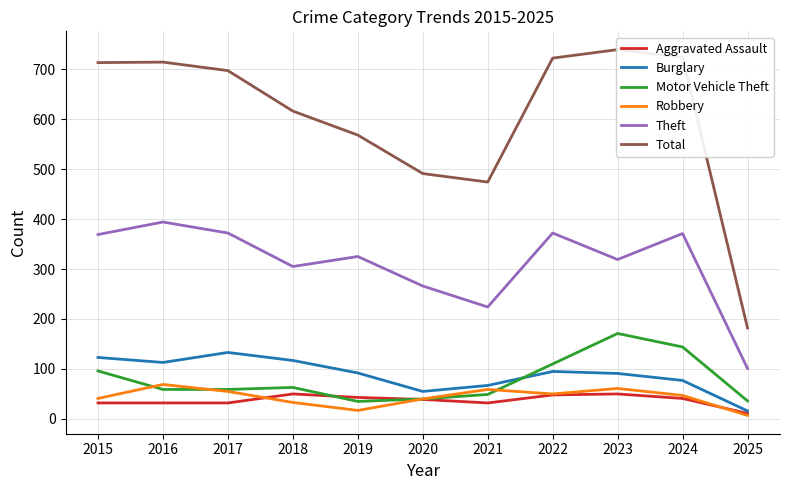

What is the average value of the Total series?

604